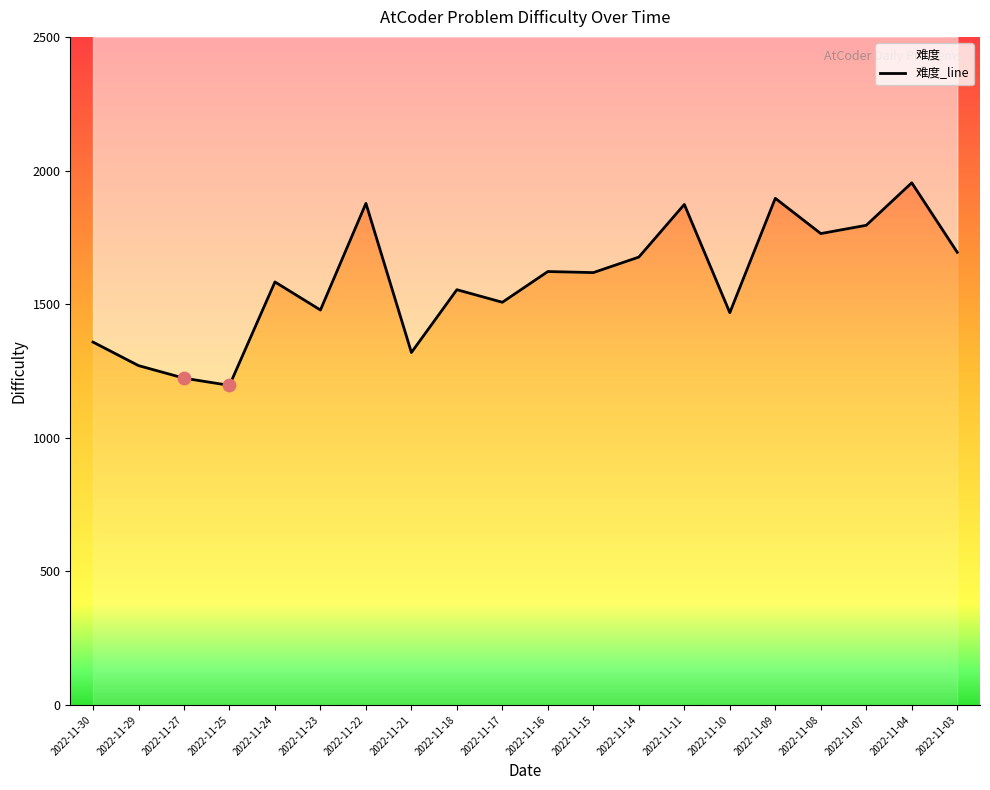

What is the ratio of the value at 2022-11-22 to the value at 2022-11-09?

1.0